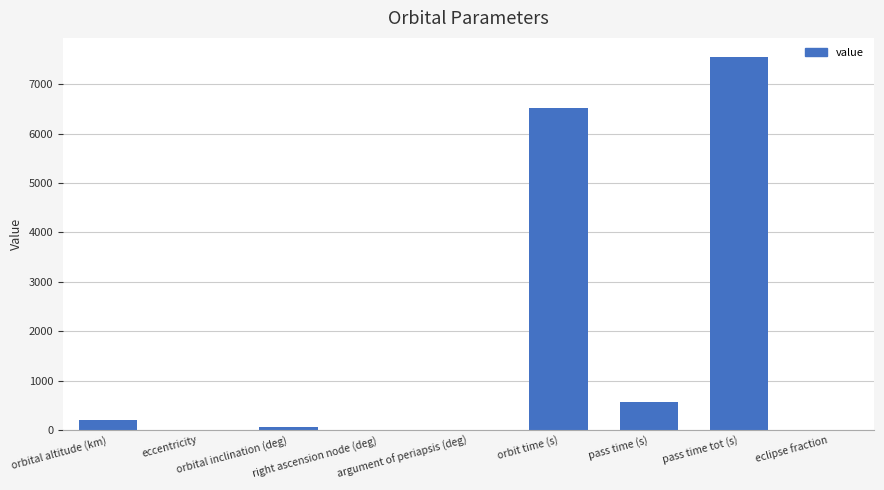

What is the value of the 9th bar from the left?

0.2